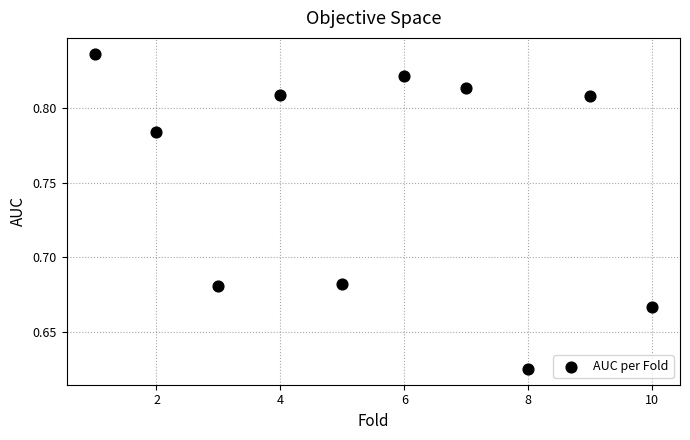

What is the range of X values (max minus min)?

9.0